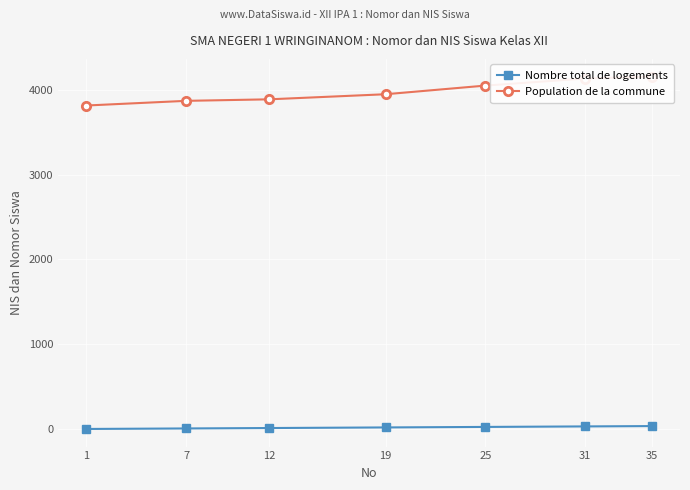

The value of Nombre total de logements at 12 is 5. True or false?

False